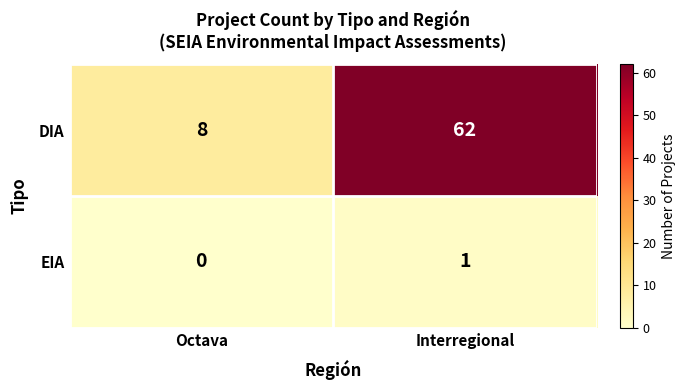

What is the greatest value displayed?

62